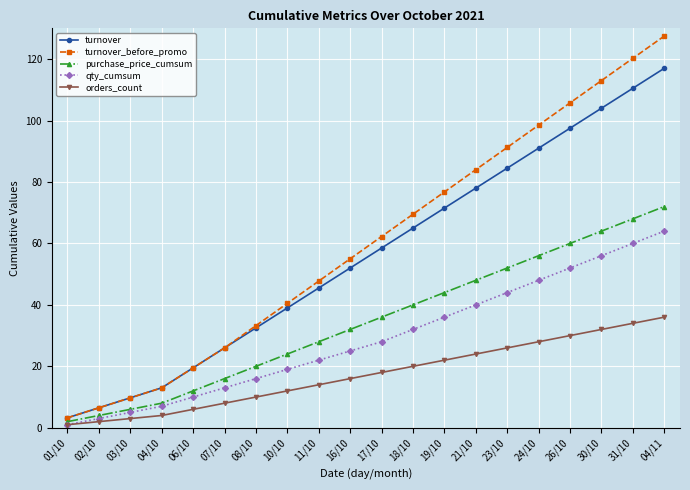

Which series has the largest range (max minus min)?

turnover_before_promo